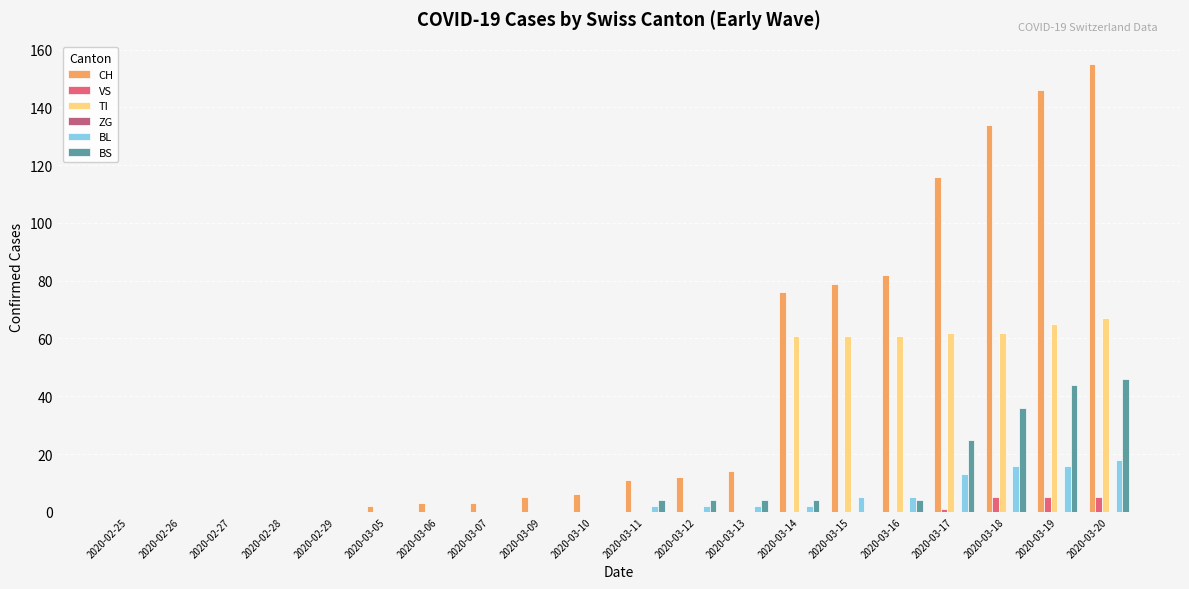

How many series are shown in this chart?

5